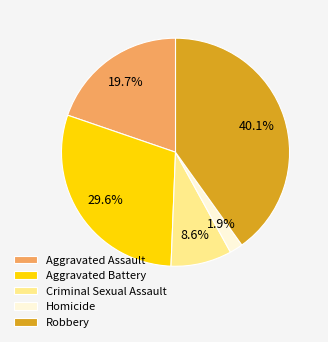

To the nearest percent, what portion does Aggravated Assault represent?

20%